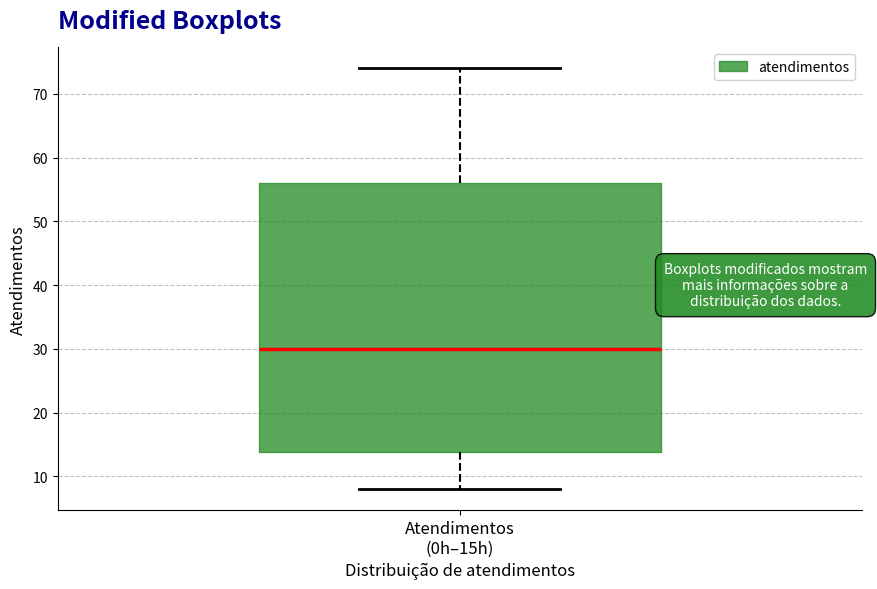

Transcribe this box plot: give where the median line is, the range the box spans, and where the two whiskers end, as read against the y-axis. The values are not printed on the chart, so give them approximately, as read against the axis.

median 30, box 14 to 56, whiskers 8 to 74